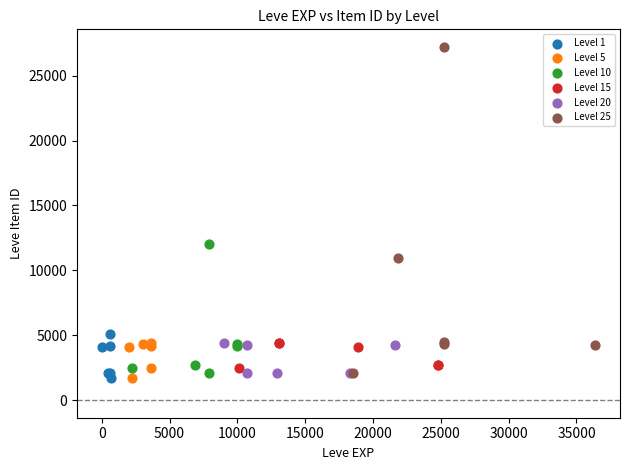

Which series reaches the maximum Y coordinate?

Level 25